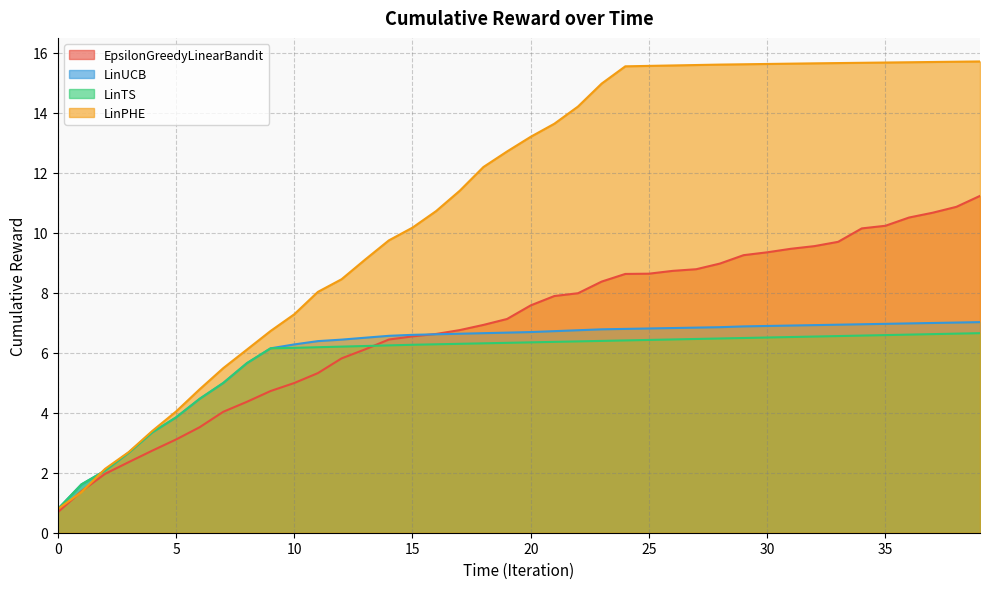

How many times do LinPHE and LinTS cross each other?

1